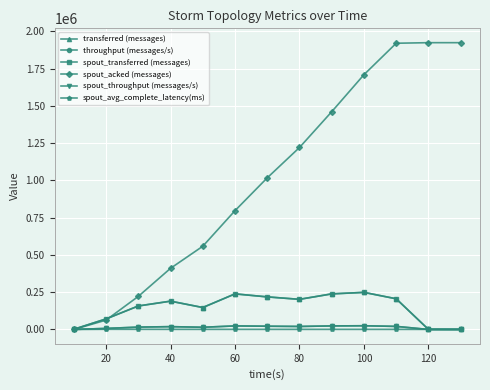

Does the chart have visible grid lines?

Yes